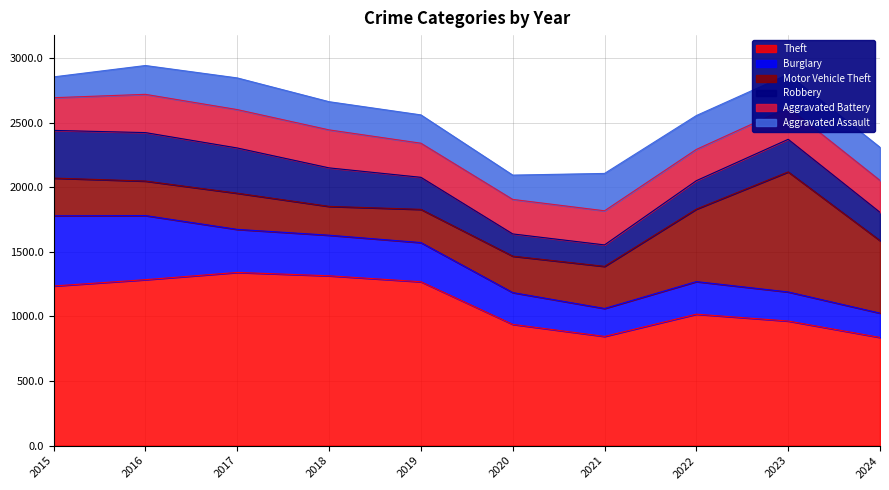

What is the sum of the Theft values at 2019 and 2022?

2285